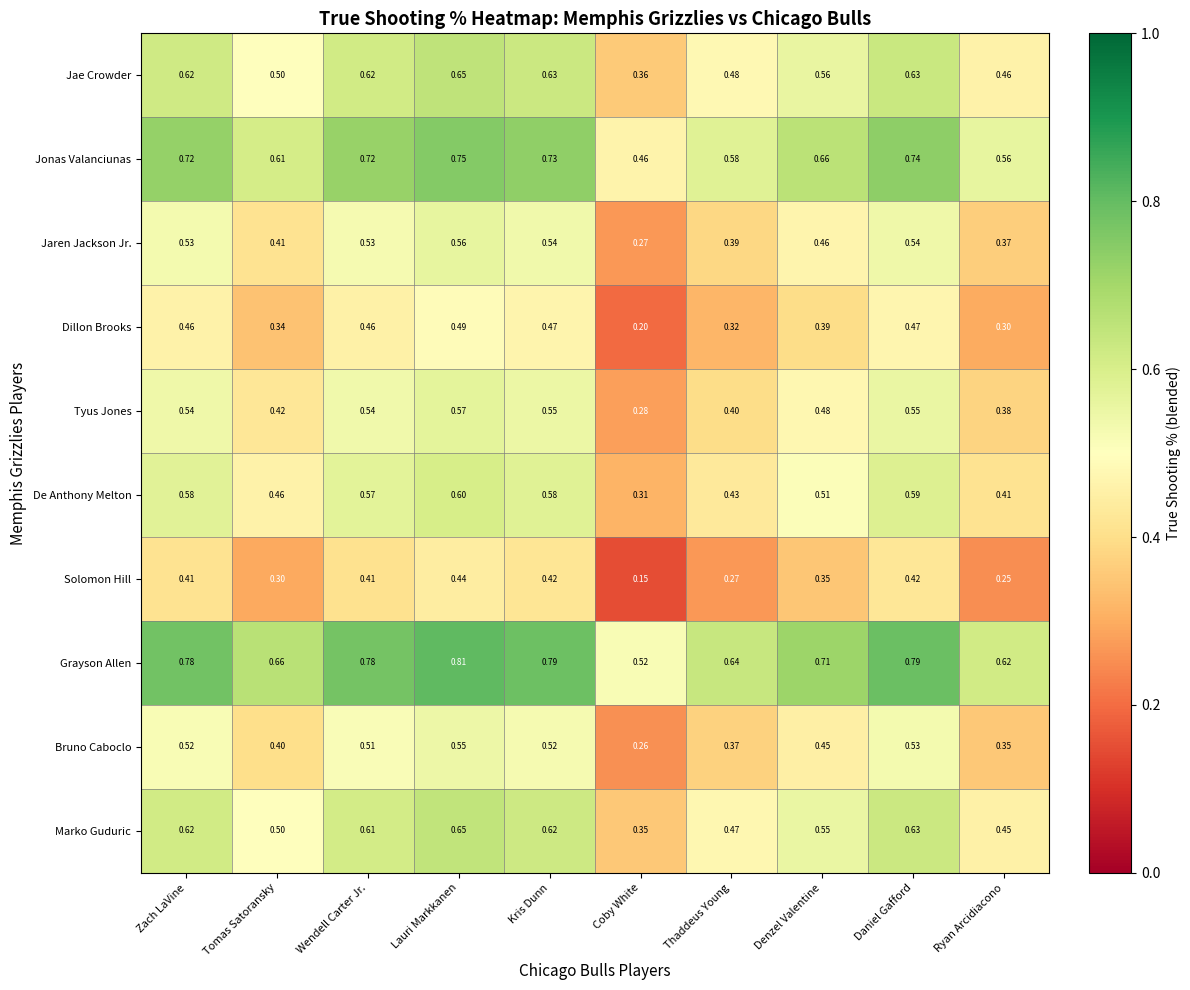

Which category has the highest value across all series?

Lauri Markkanen